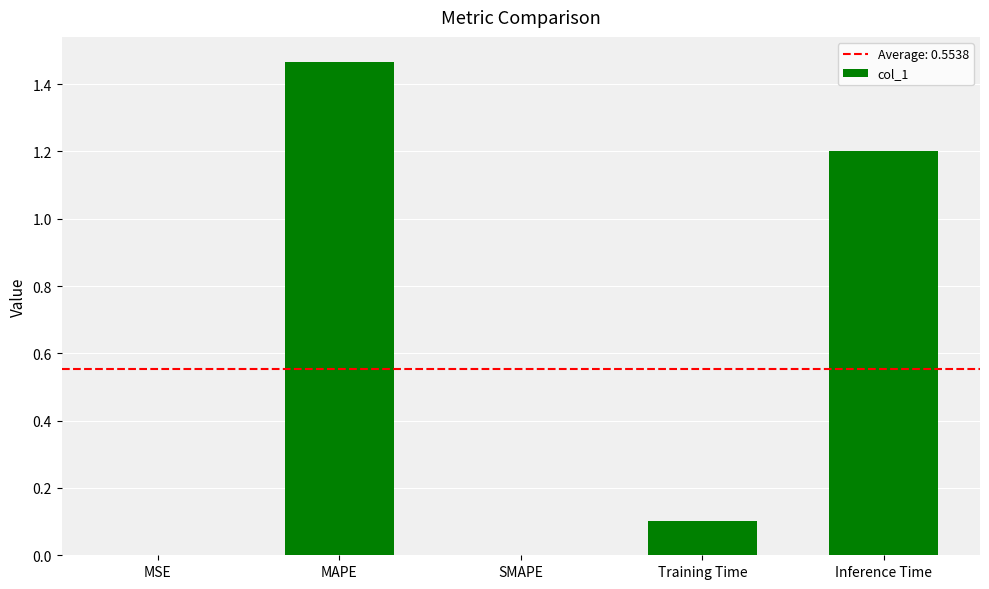

What is the sum of all values?

2.8